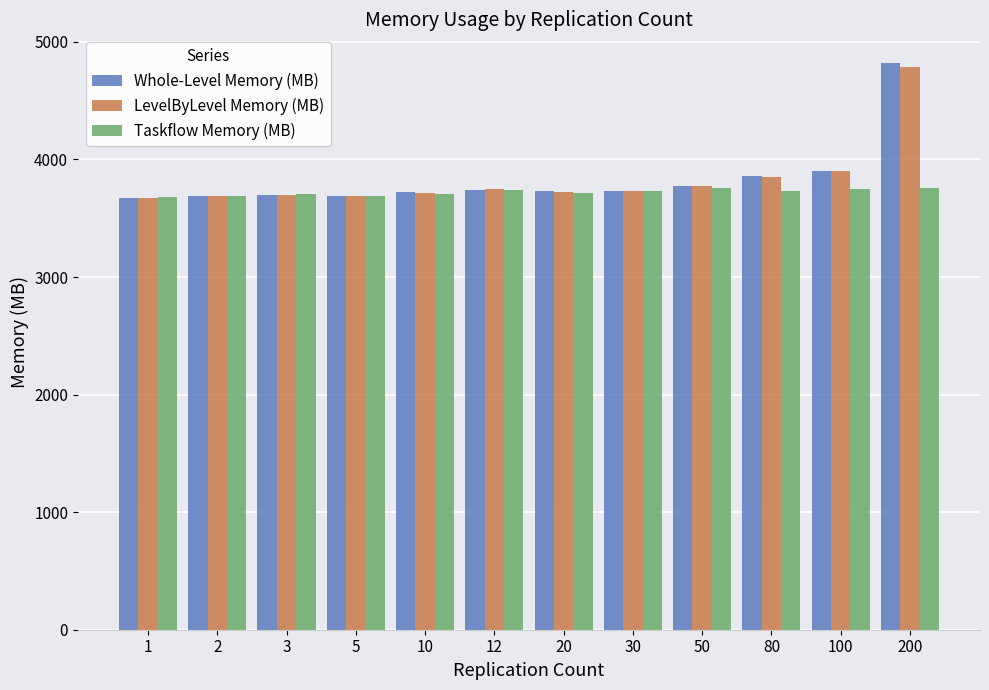

What is the maximum value shown in the chart?

4823.0